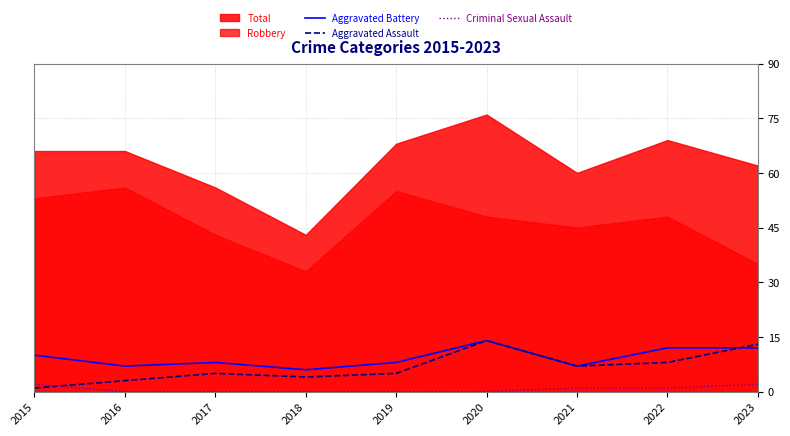

True or false: Aggravated Battery and Criminal Sexual Assault cross at least once.

False